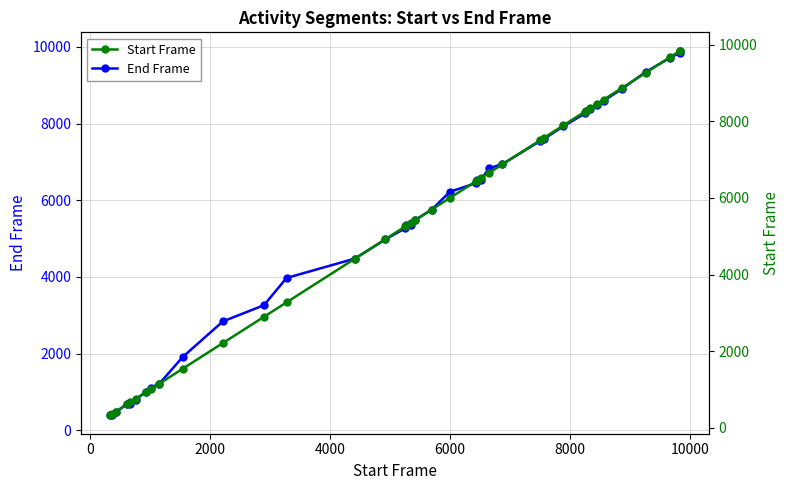

What is the value of the End Frame point at the 35th from the left?

8899